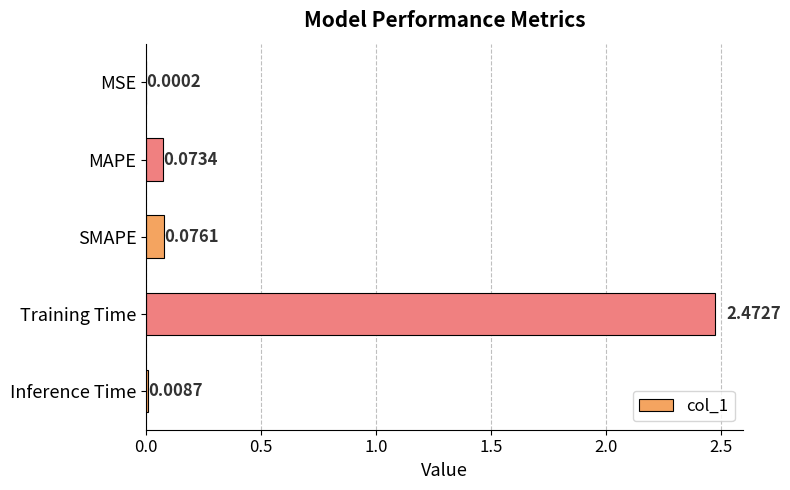

At which label is the value closest to 1?

SMAPE